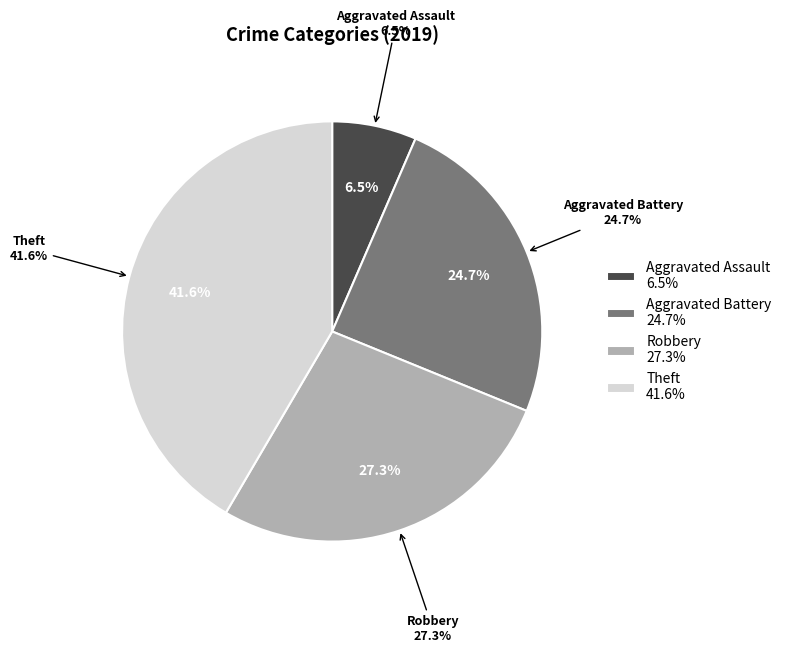

How many slices are in this pie chart?

4